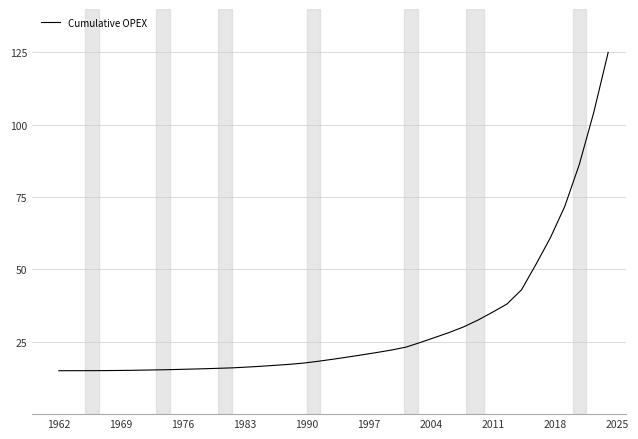

What is the greatest value displayed?

125.0